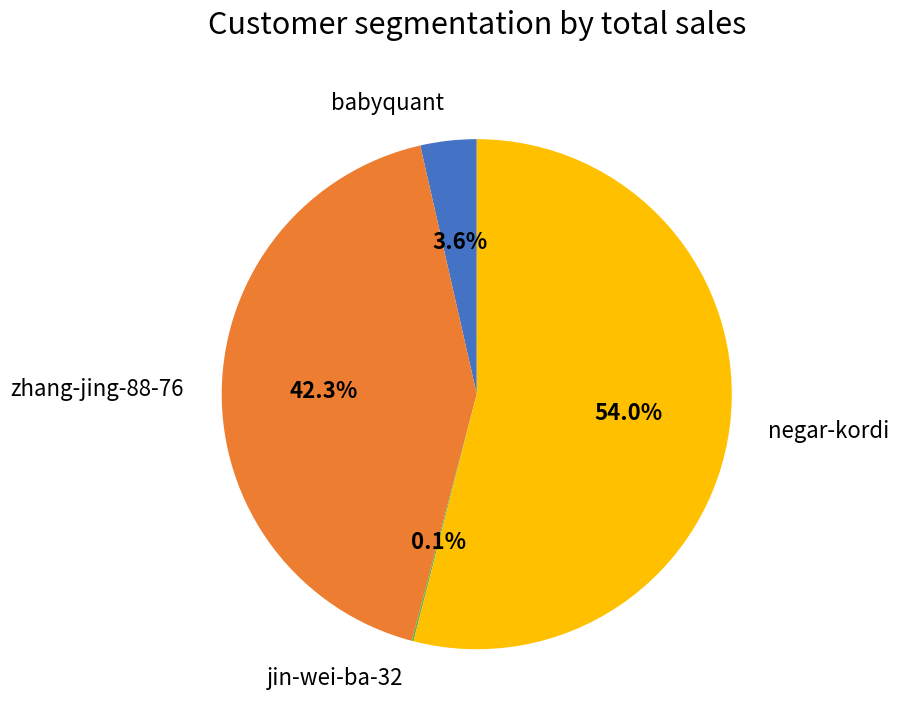

Is there any slice that represents more than half of the pie?

Yes